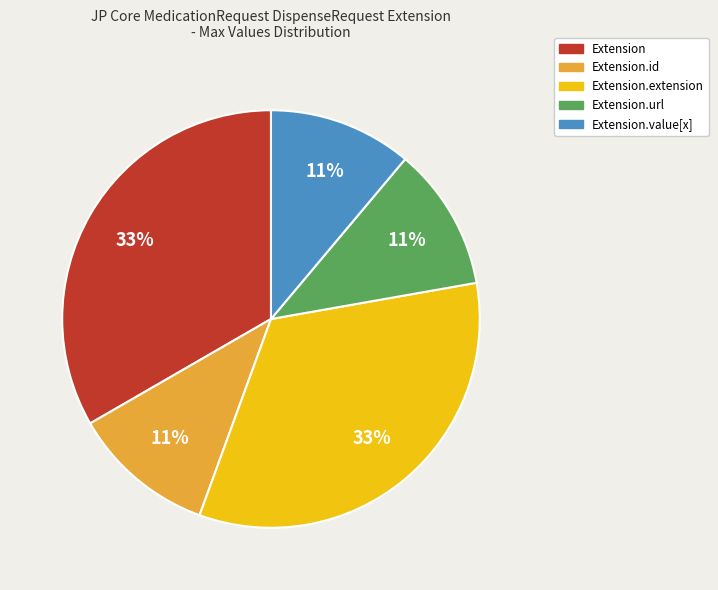

To the nearest percent, what is the average slice percentage?

20%